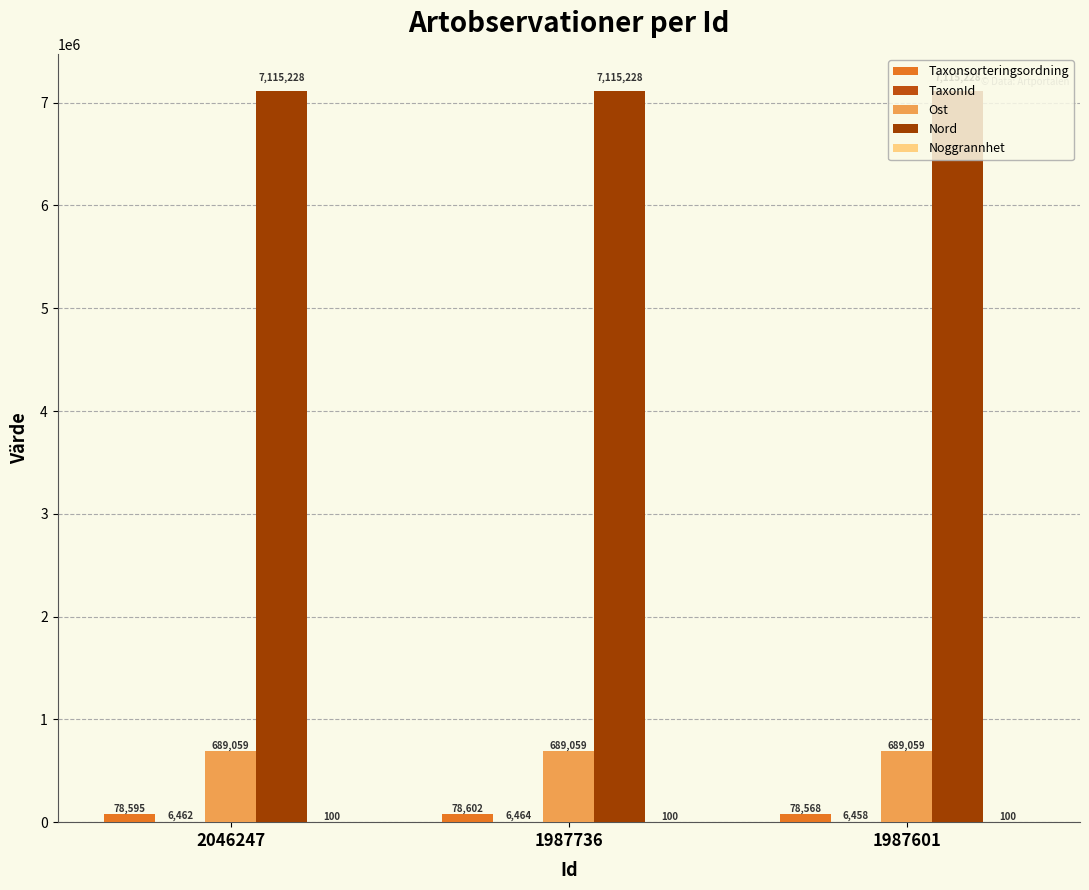

Reading right to left, extract all data points from this chart.

Taxonsorteringsordning: 1987601=78568.0	1987736=78602.0	2046247=78595.0
TaxonId: 1987601=6458.0	1987736=6464.0	2046247=6462.0
Ost: 1987601=689059.4	1987736=689059.4	2046247=689059.4
Nord: 1987601=7115227.7	1987736=7115227.7	2046247=7115227.7
Noggrannhet: 1987601=100.0	1987736=100.0	2046247=100.0